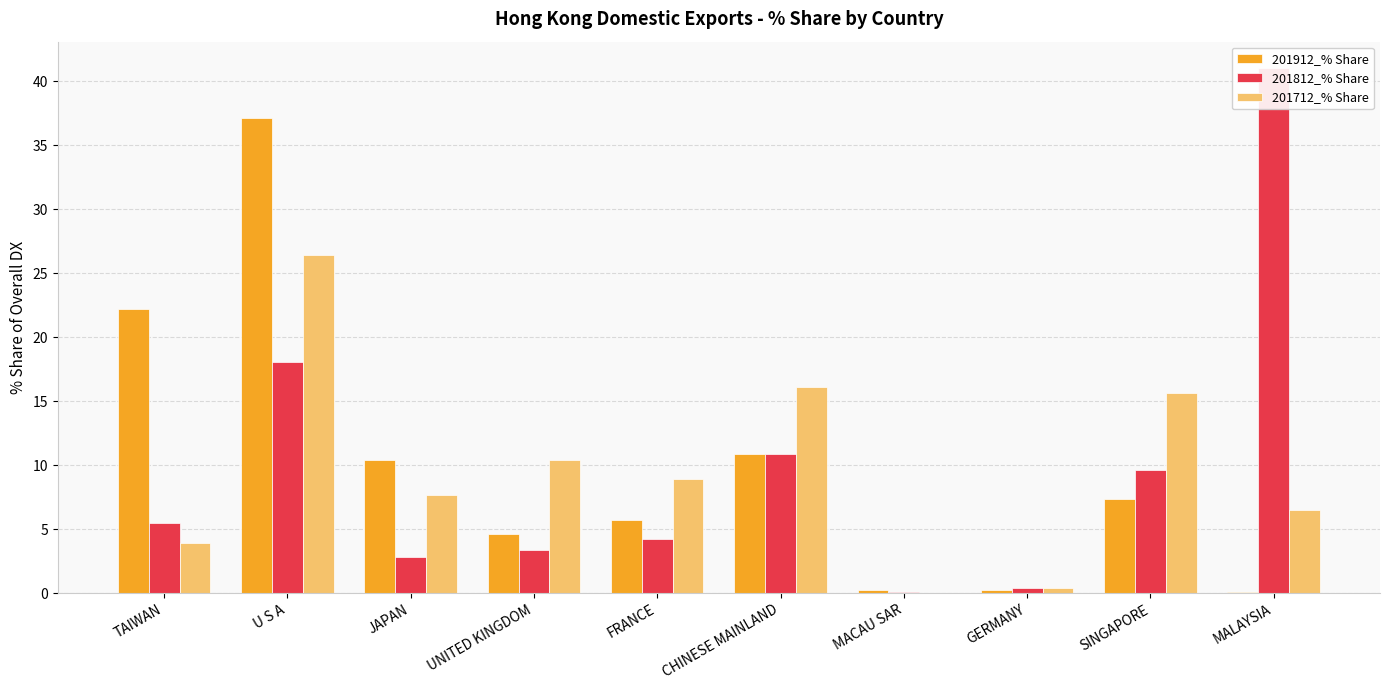

What is the minimum value for 201912_% Share?

0.1